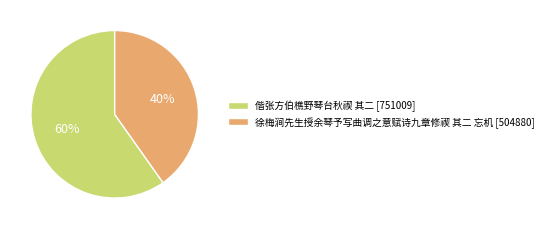

To the nearest percent, what is the difference between the largest and smallest slice percentages?

20%